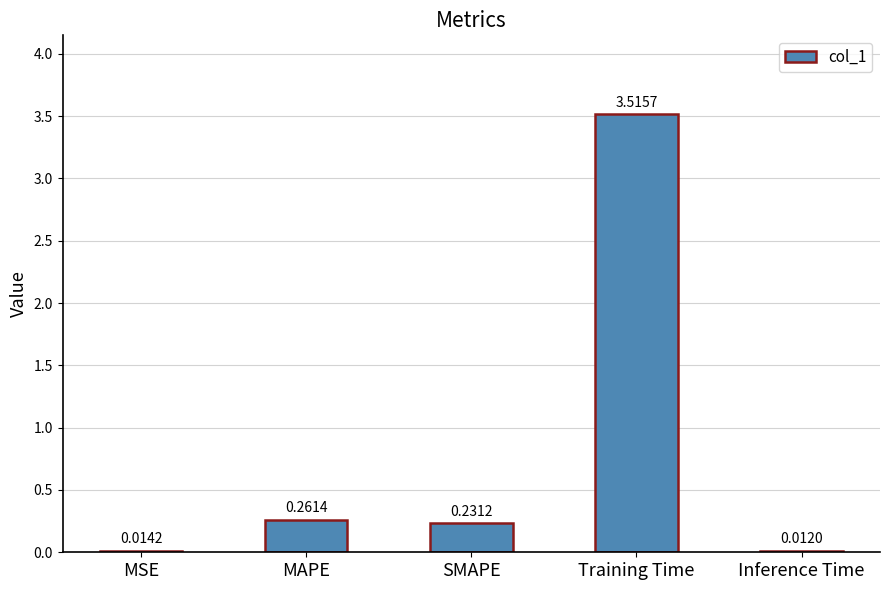

Which has a higher value, SMAPE or Inference Time?

SMAPE